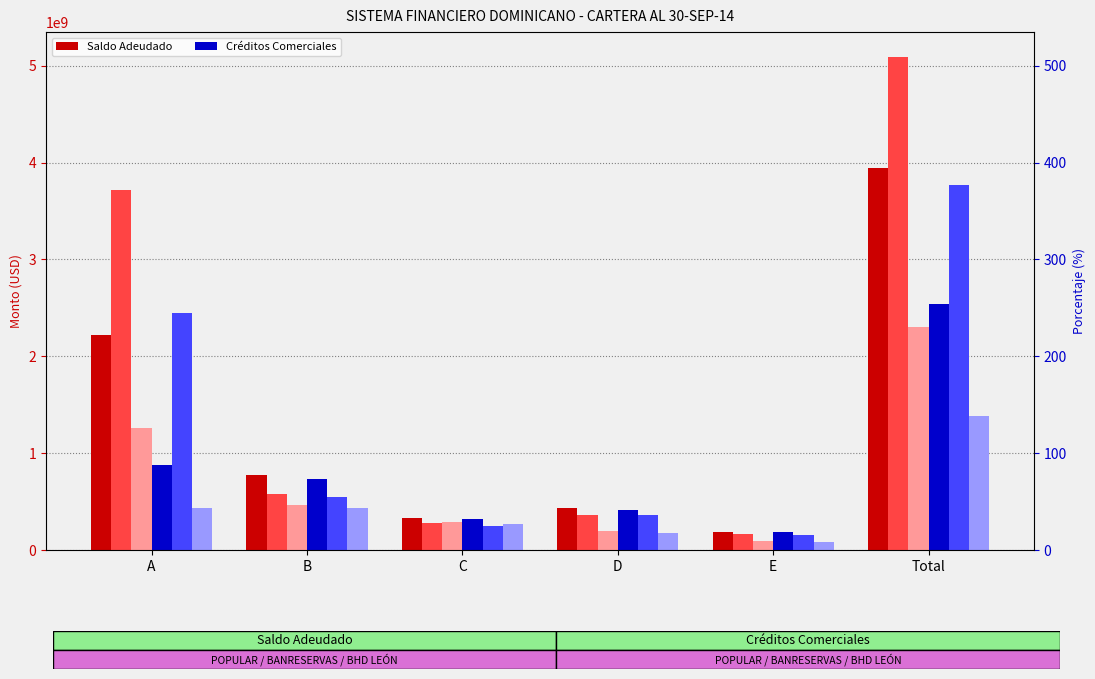

How many bars are there in each group?

6